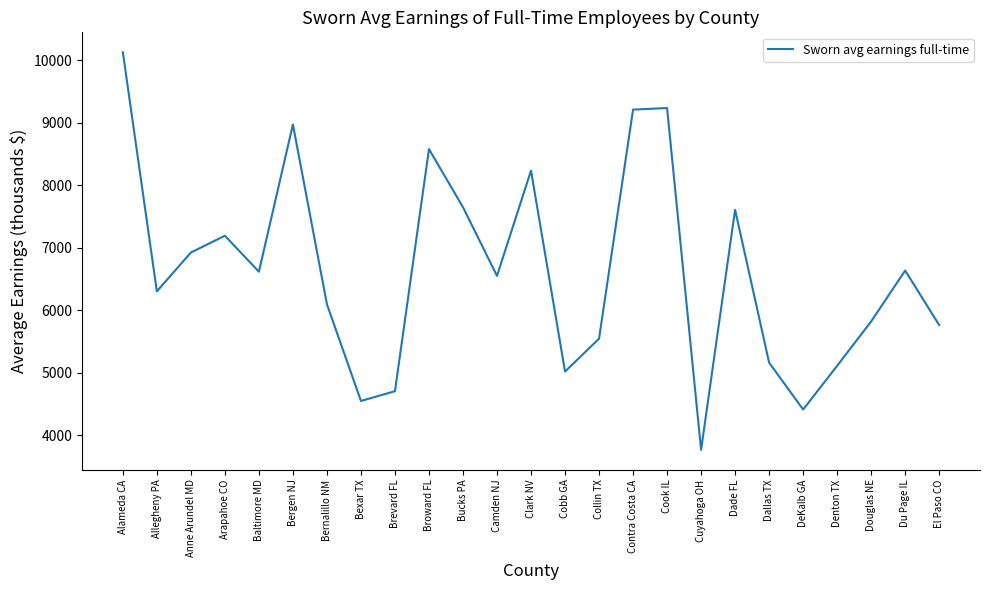

Read the value at Alameda CA.

10127